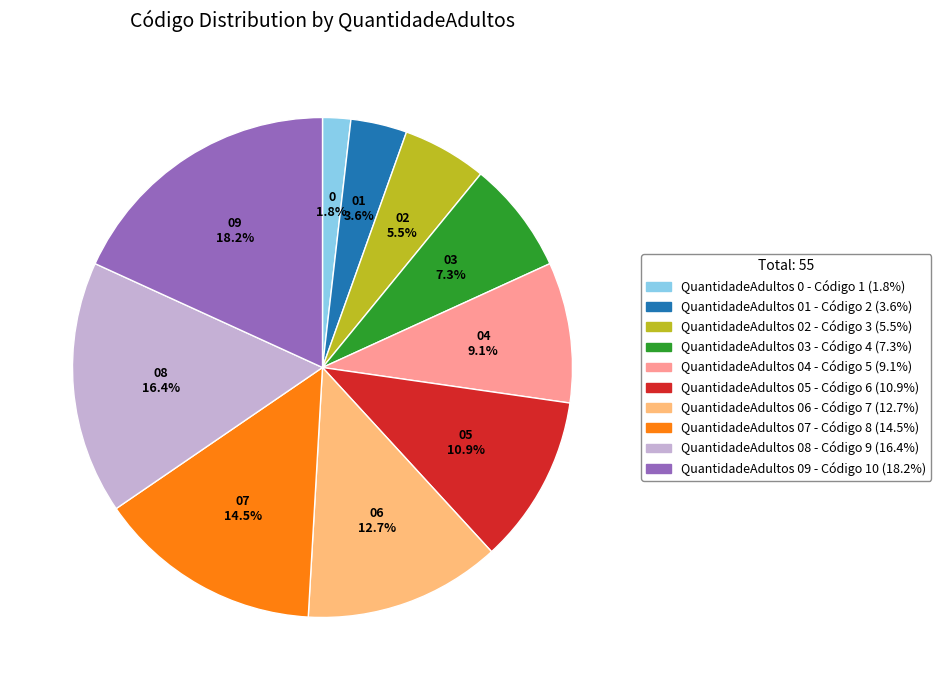

How many segments does this pie chart have?

10